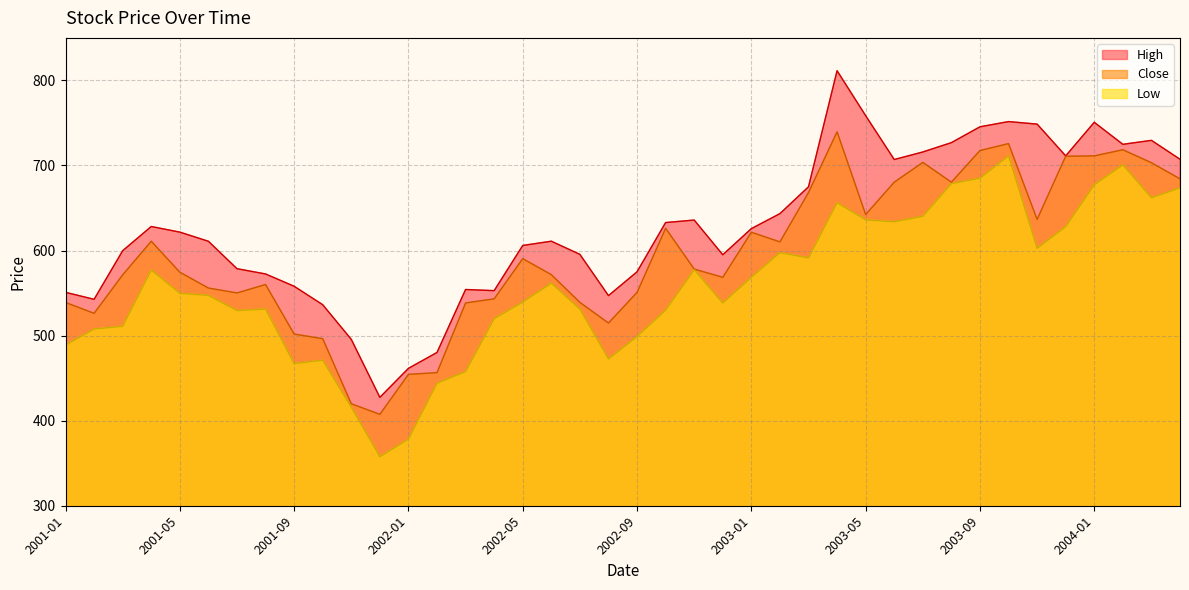

True or false: Close has a value of 734.4 at 2001-10.

False